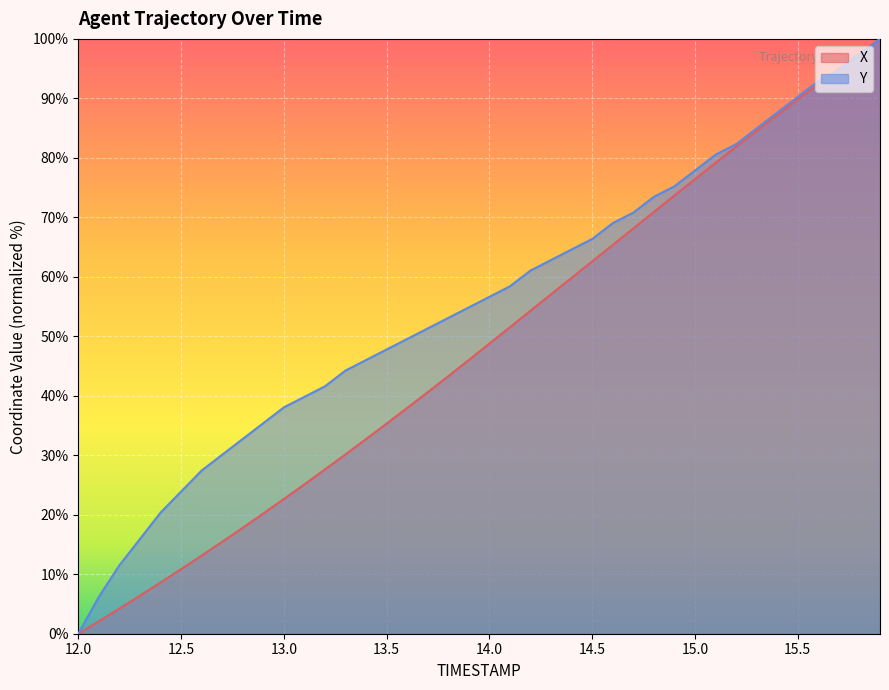

Is it true that Y equals 4.3 at 12.1?

False